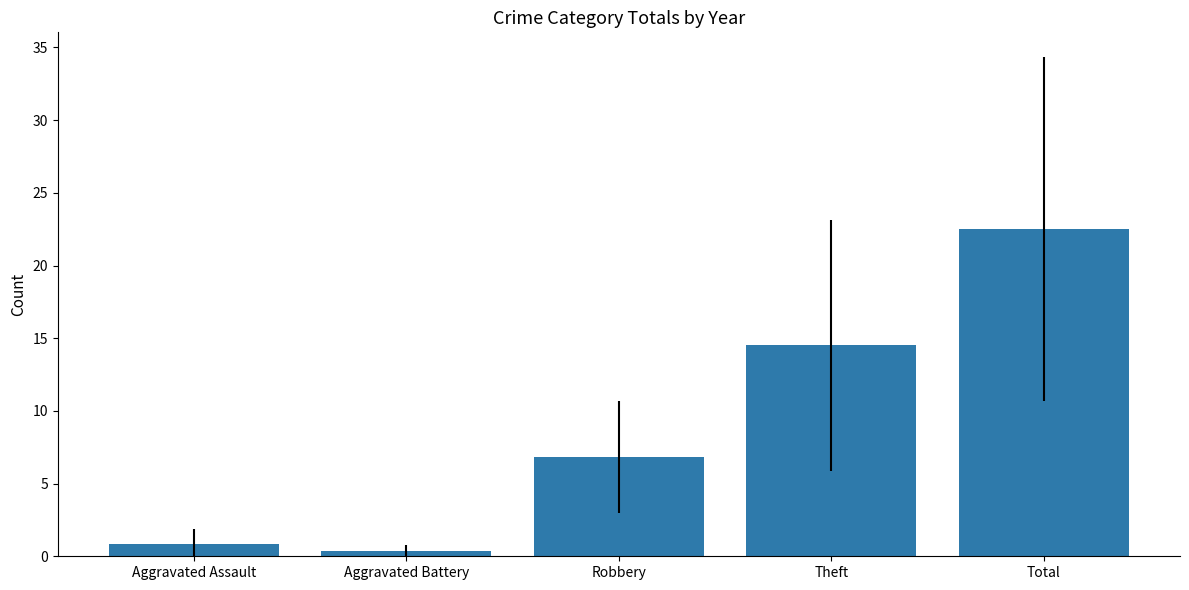

Which has a higher value, Theft or Aggravated Battery?

Theft